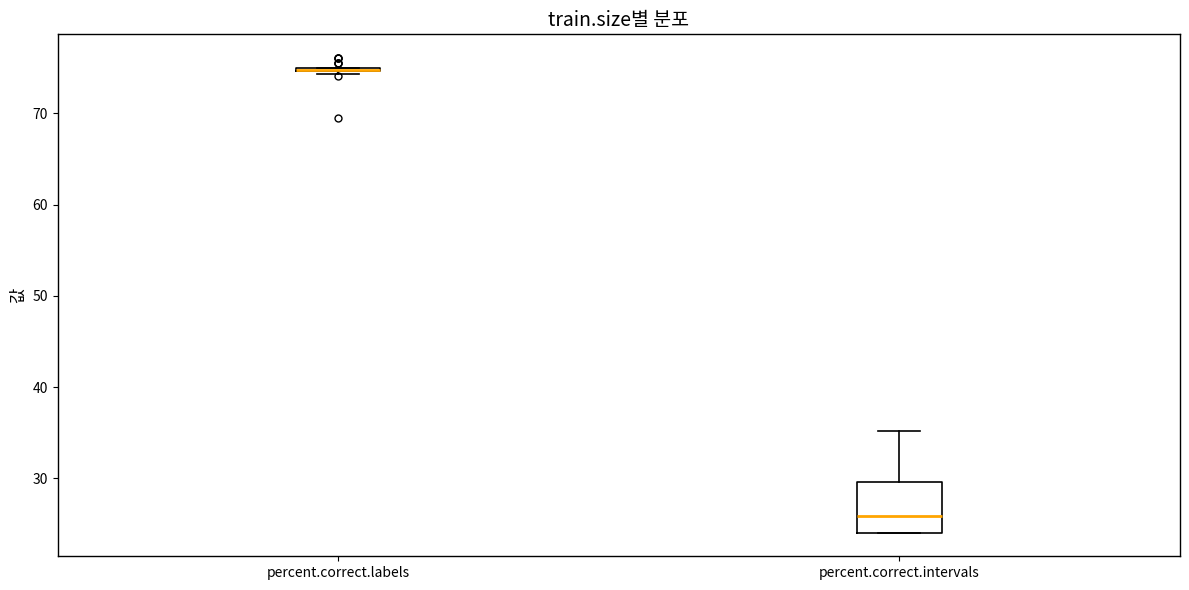

Where is the lower edge of the box for percent.correct.intervals on the y-axis? The values are not printed on the chart, so give them approximately, as read against the axis.

24